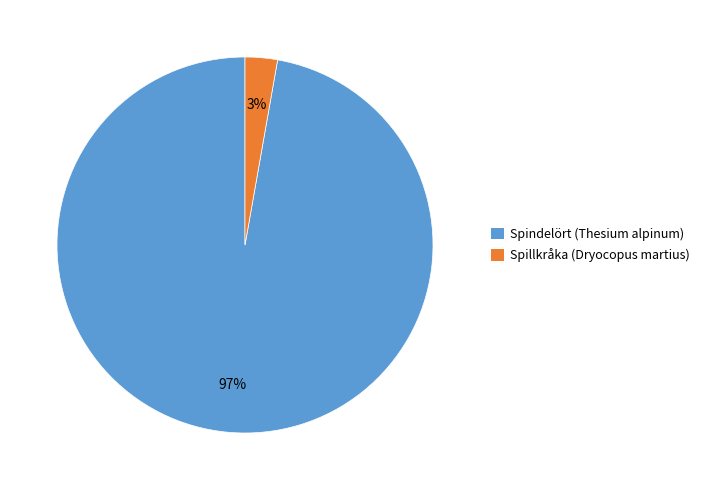

Which slice is the smallest?

Spillkråka (Dryocopus martius)